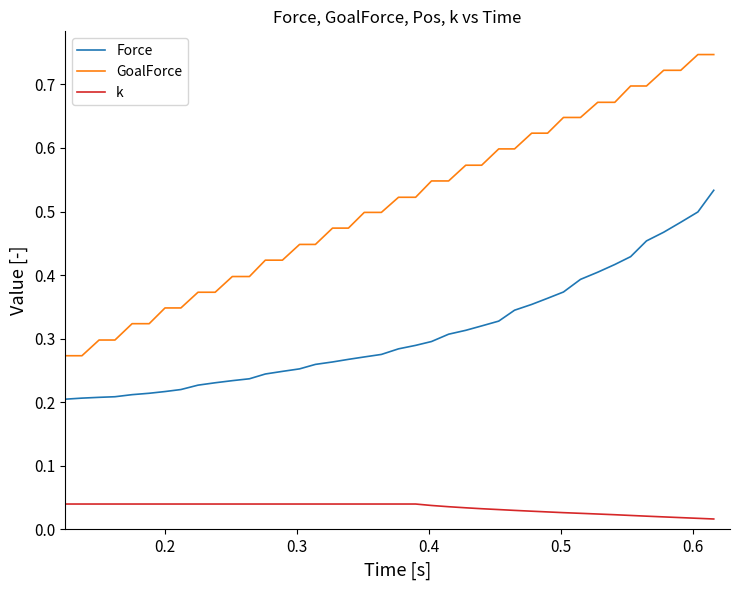

Does the chart display data point markers on the line(s)?

No